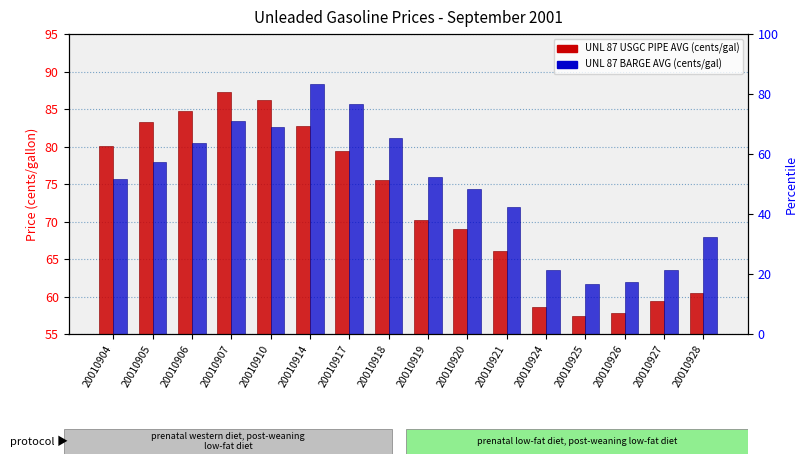

At how many categories does at least one series exceed 60?

16